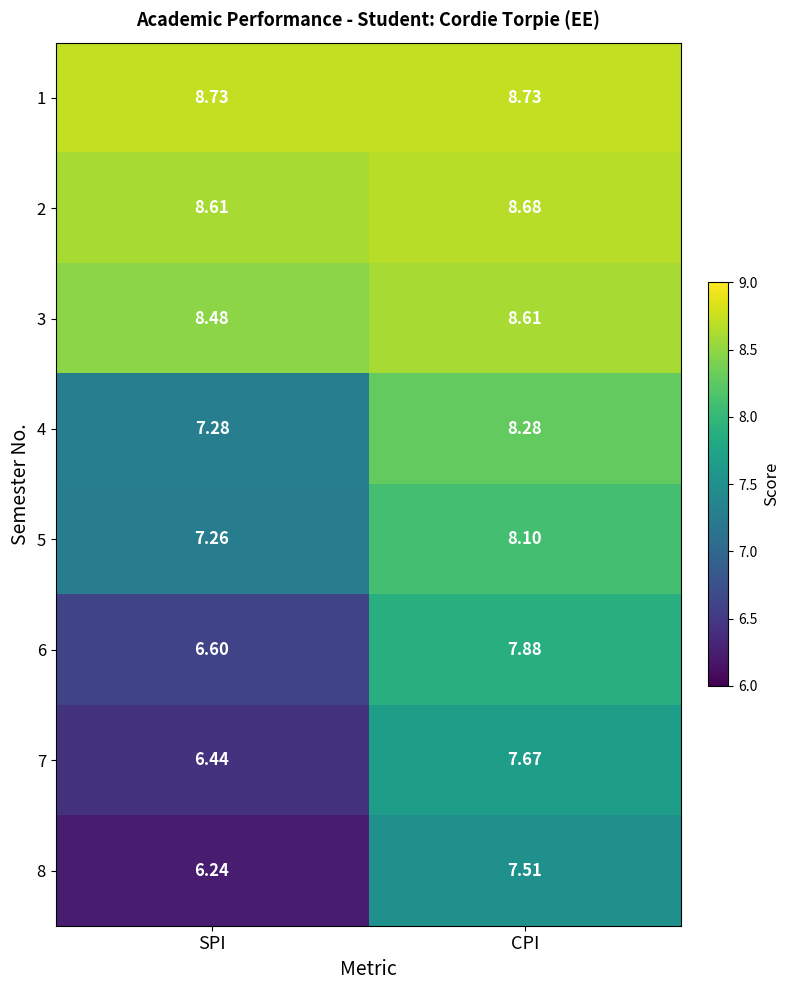

Which category has the highest value in the 4 series?

CPI